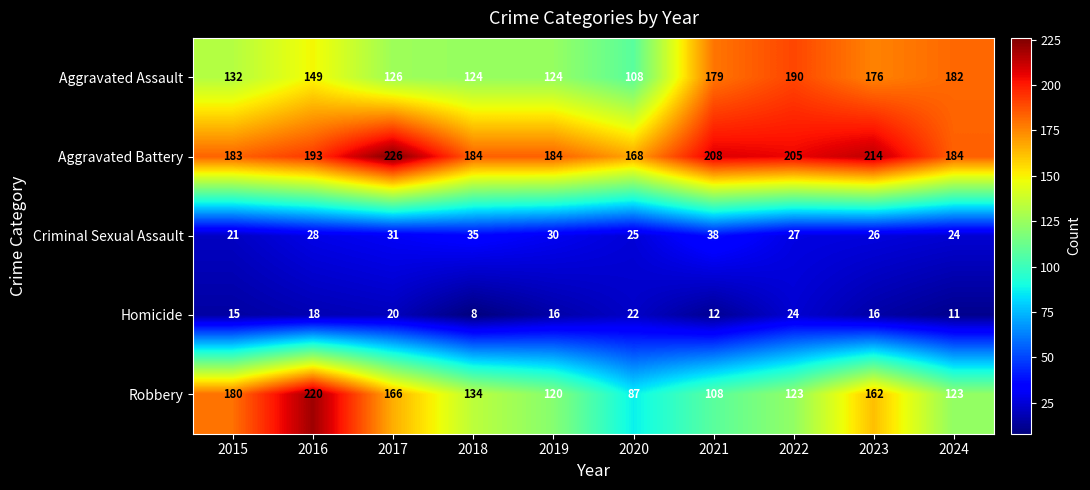

True or false: Homicide has a value of 31 at 2017.

False